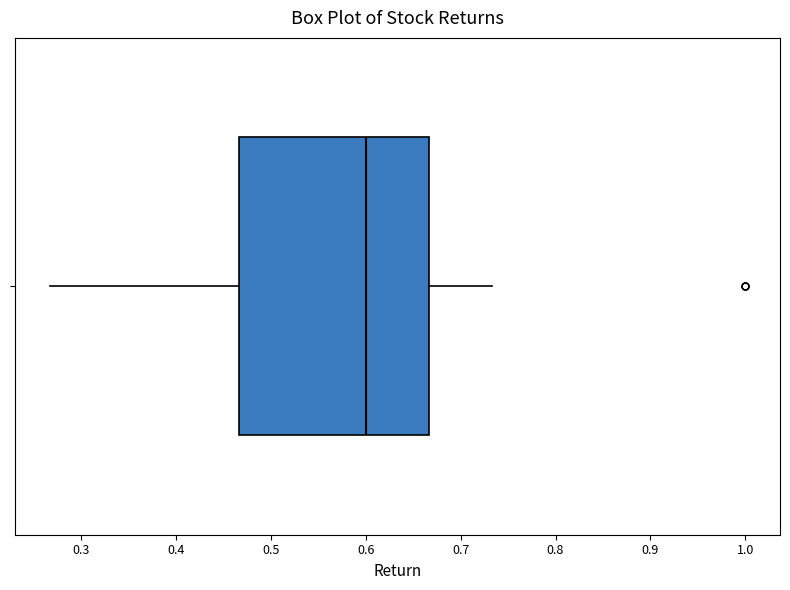

Transcribe this box plot: give where the median line is, the range the box spans, and where the two whiskers end, as read against the x-axis. The values are not printed on the chart, so give them approximately, as read against the axis.

median 0.60, box 0.47 to 0.67, whiskers 0.27 to 0.73